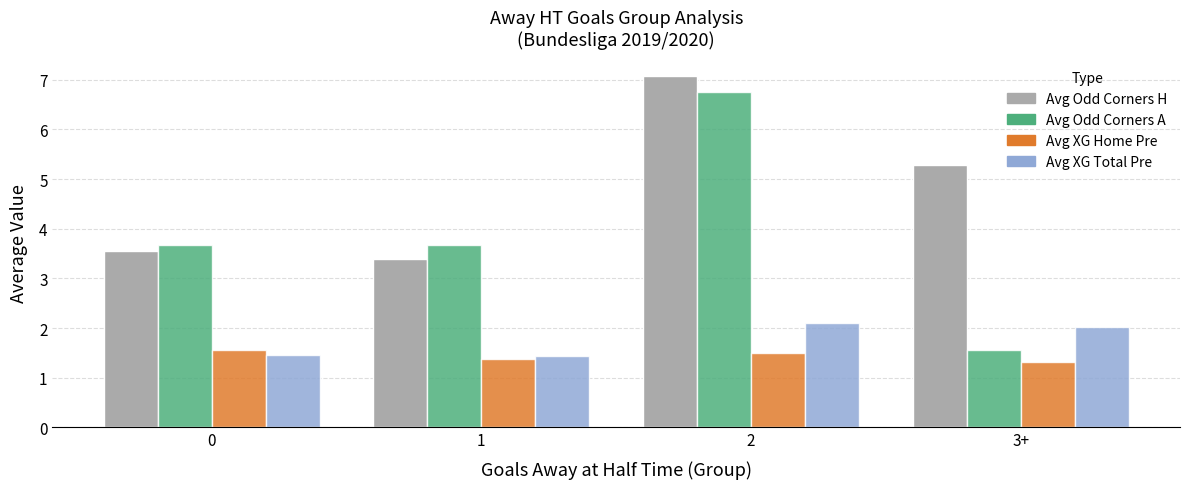

What is the average value of the Avg Odd Corners A series?

3.9